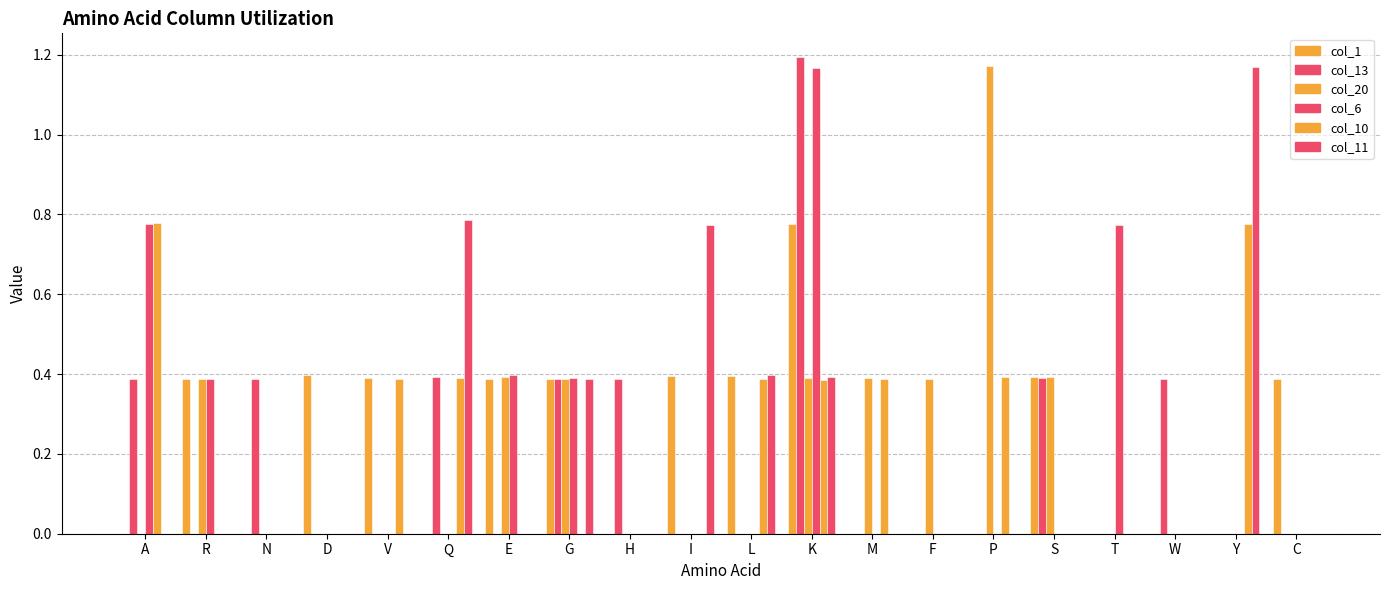

True or false: col_1 has a value of 0.6 at R.

False